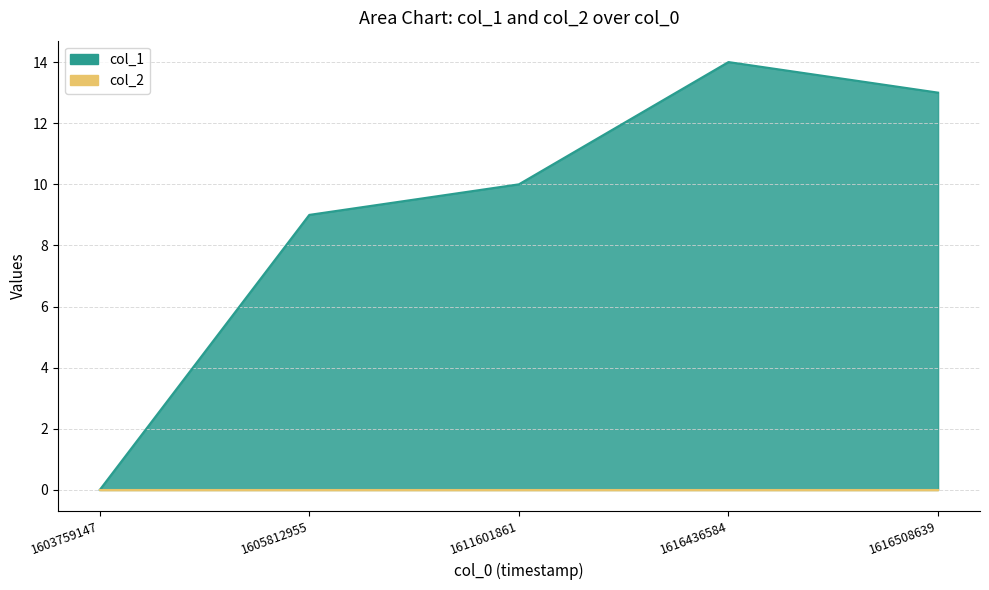

Reading left to right, extract all data points from this chart.

1603759147=0	1605812955=9	1611601861=10	1616436584=14	1616508639=13